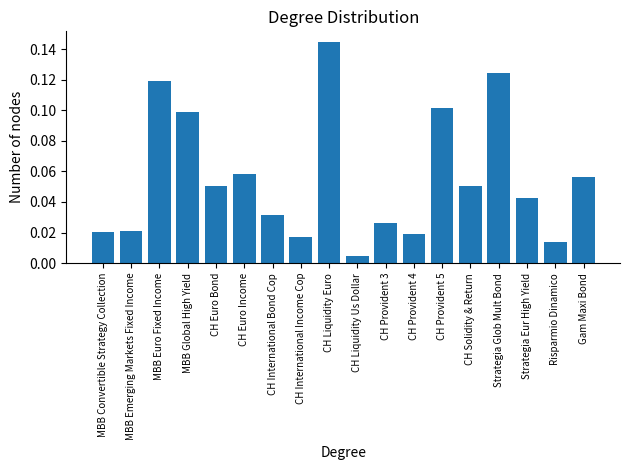

What is the label of the 9th bar from the left?

CH Liquidity Euro